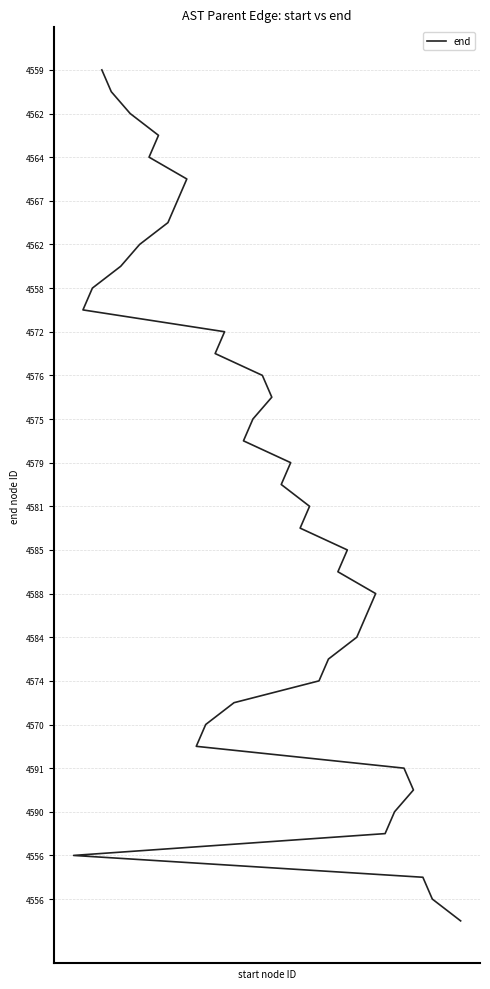

The value at 21 is 36. True or false?

False